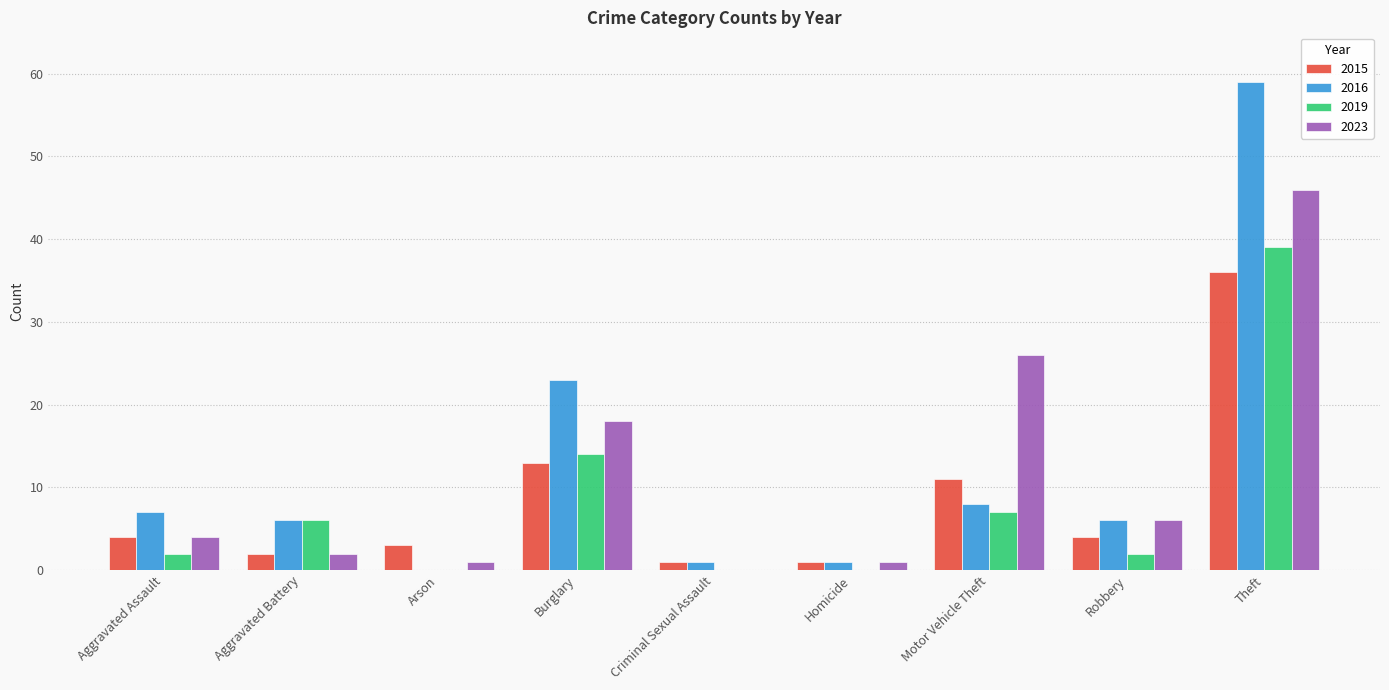

At which label does 2023 reach its peak?

Theft